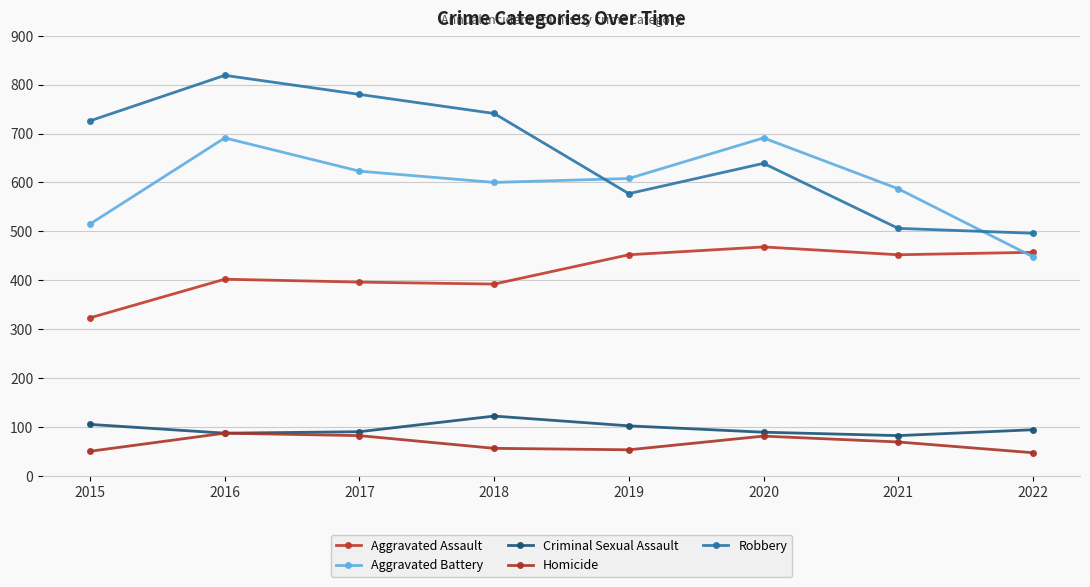

Which has a higher value, 2016 or 2019?

2019